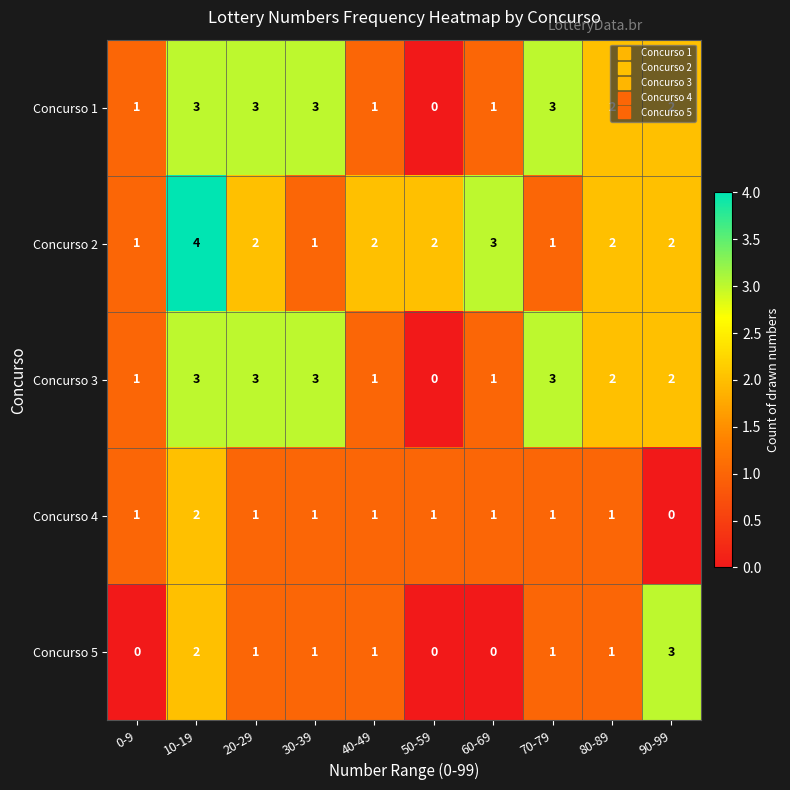

What is the maximum value for Concurso 2?

4